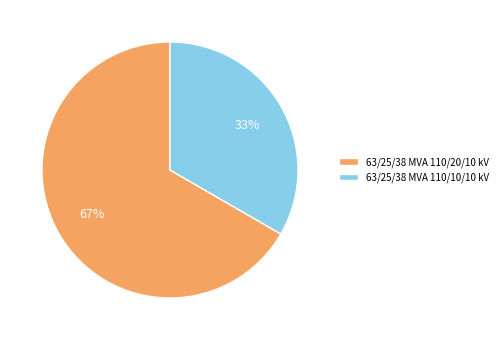

Does 63/25/38 MVA 110/10/10 kV represent more than half of the total?

No